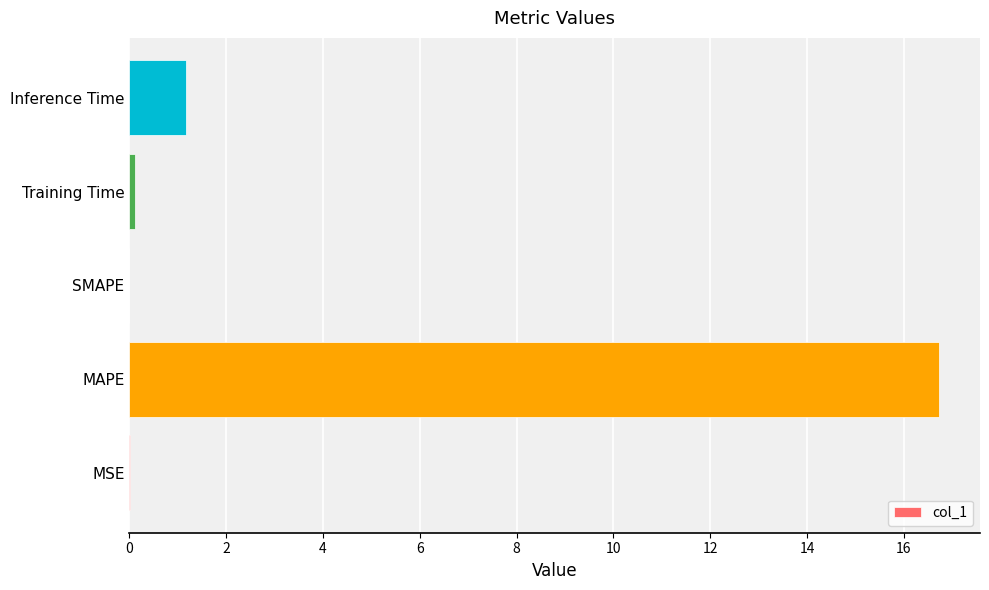

What is the change in value from MAPE to SMAPE?

-16.7